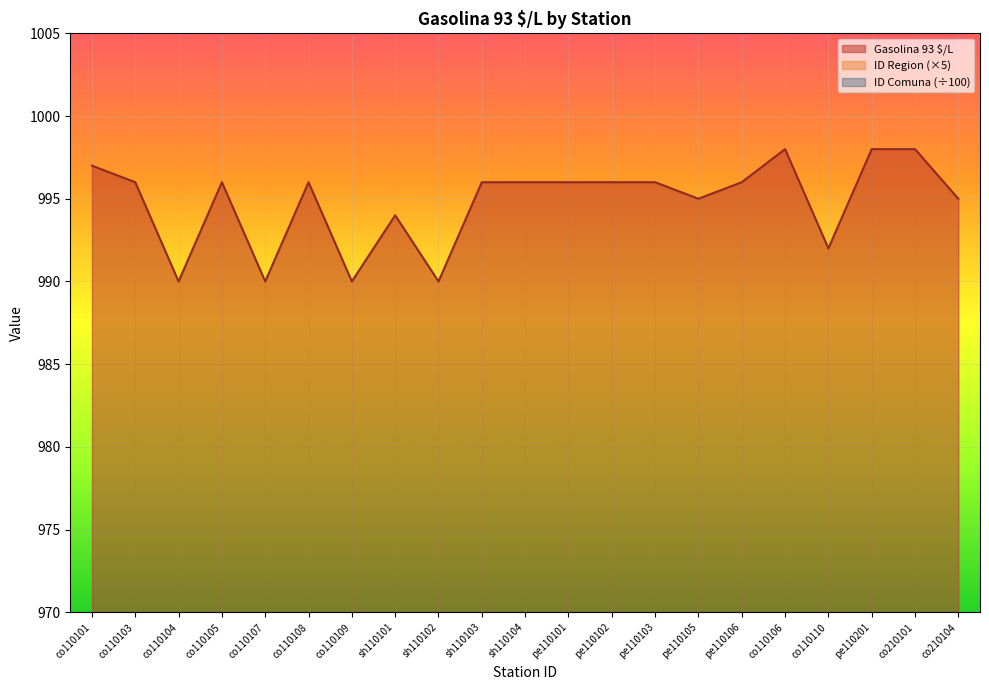

Which has a higher value, co210101 or sh110102?

co210101